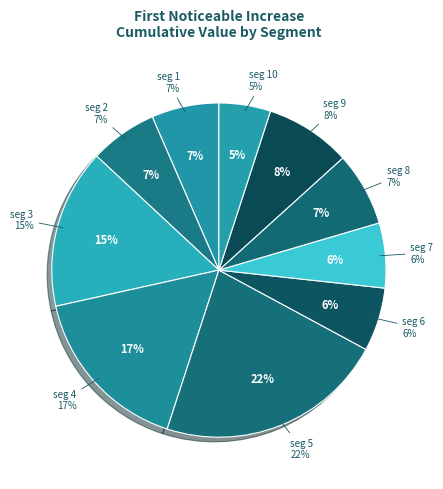

How many slices are in this pie chart?

10